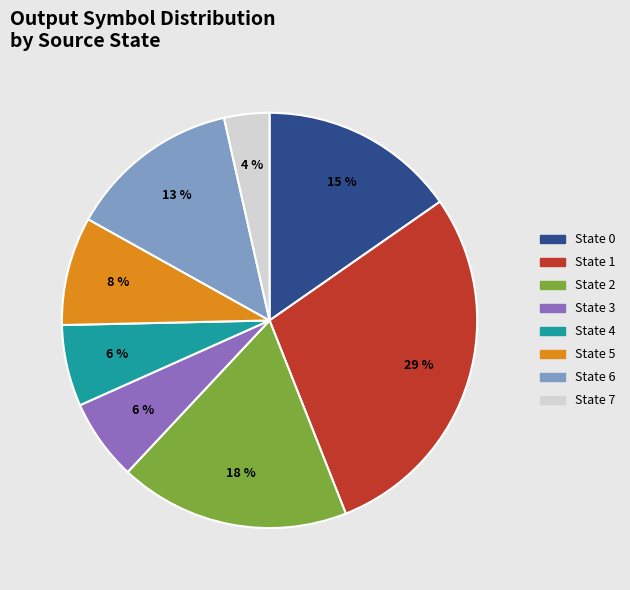

True or false: State 4 accounts for 16% of the total.

False